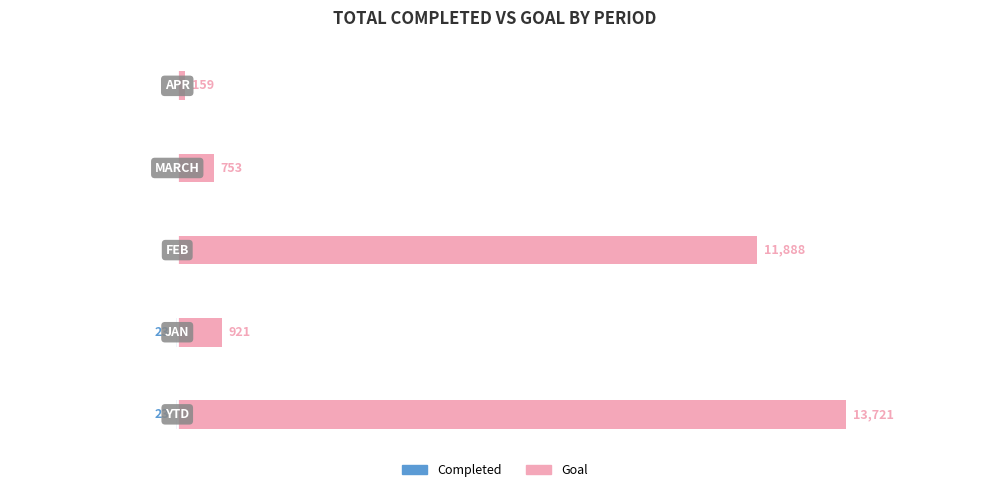

Which has a higher value, 4 or 0?

4